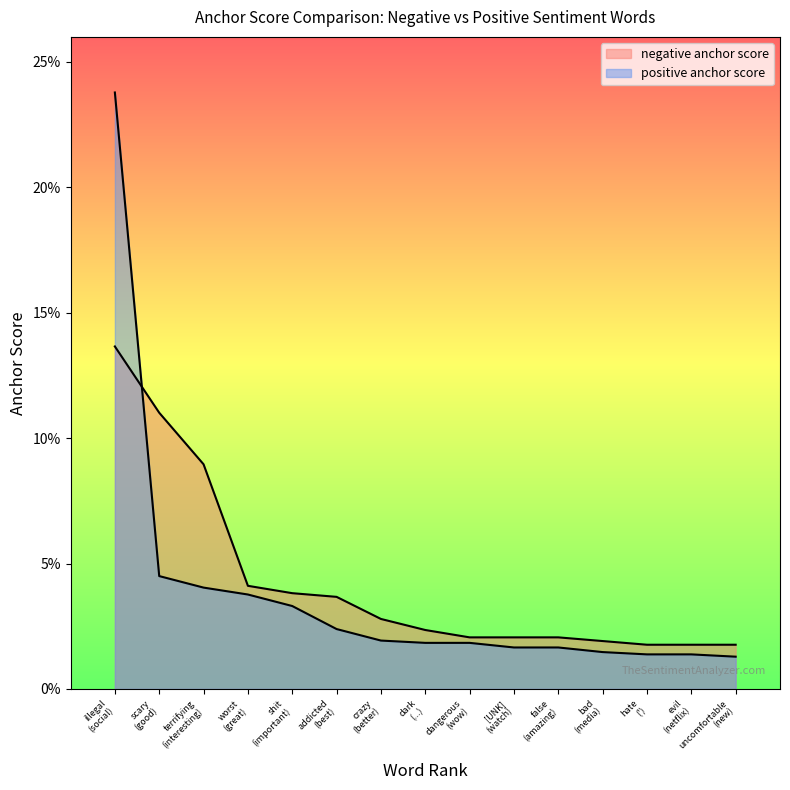

True or false: positive anchor score and negative anchor score cross at least once.

True